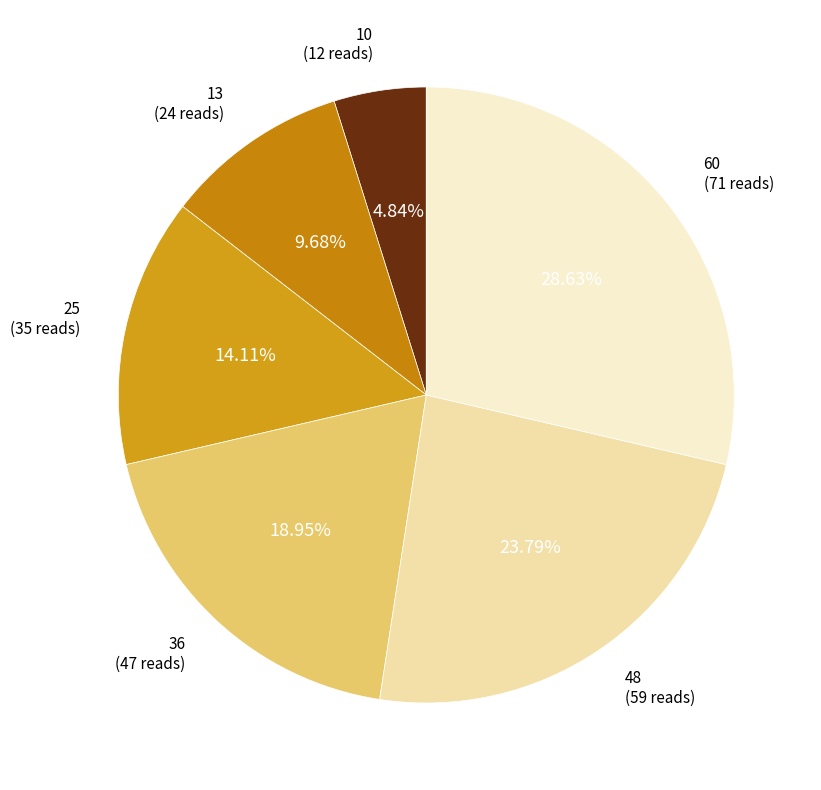

Is 48 the majority of the pie?

No